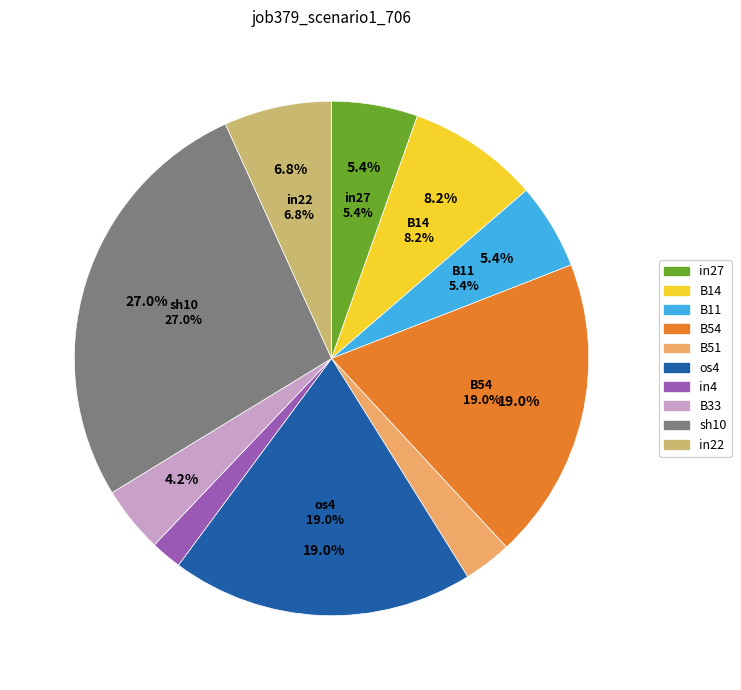

Does in22 account for over 50% of the chart?

No